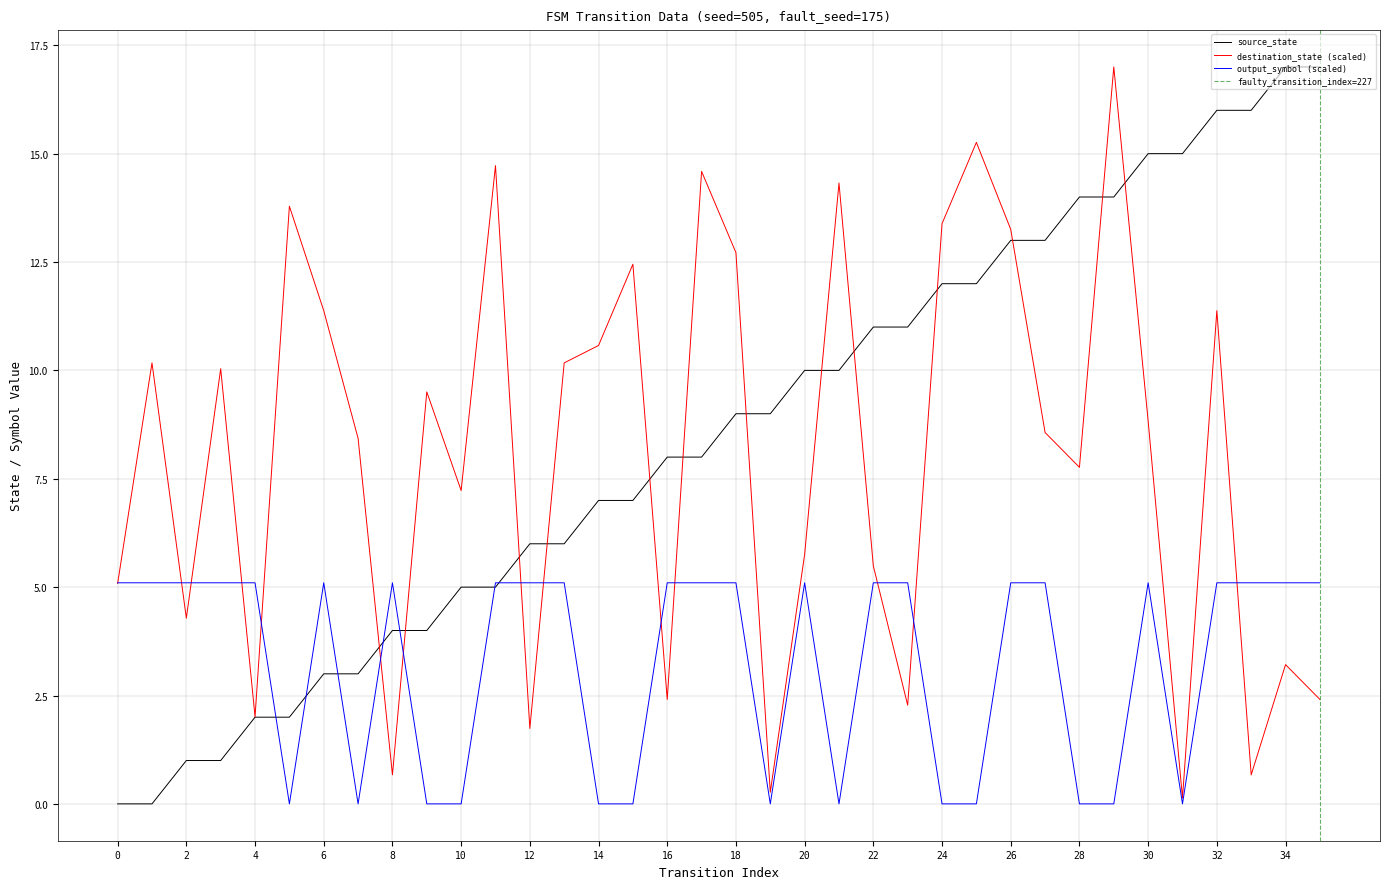

What is the difference between the second highest and second lowest values in the output_symbol series?

5.1